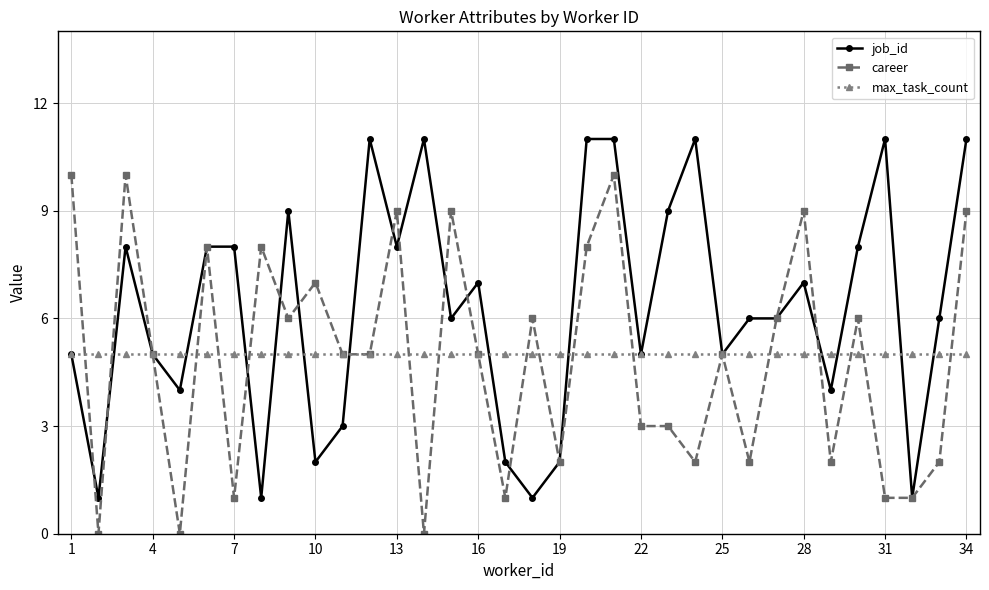

What is the value of the job_id point at the 9th from the left?

9